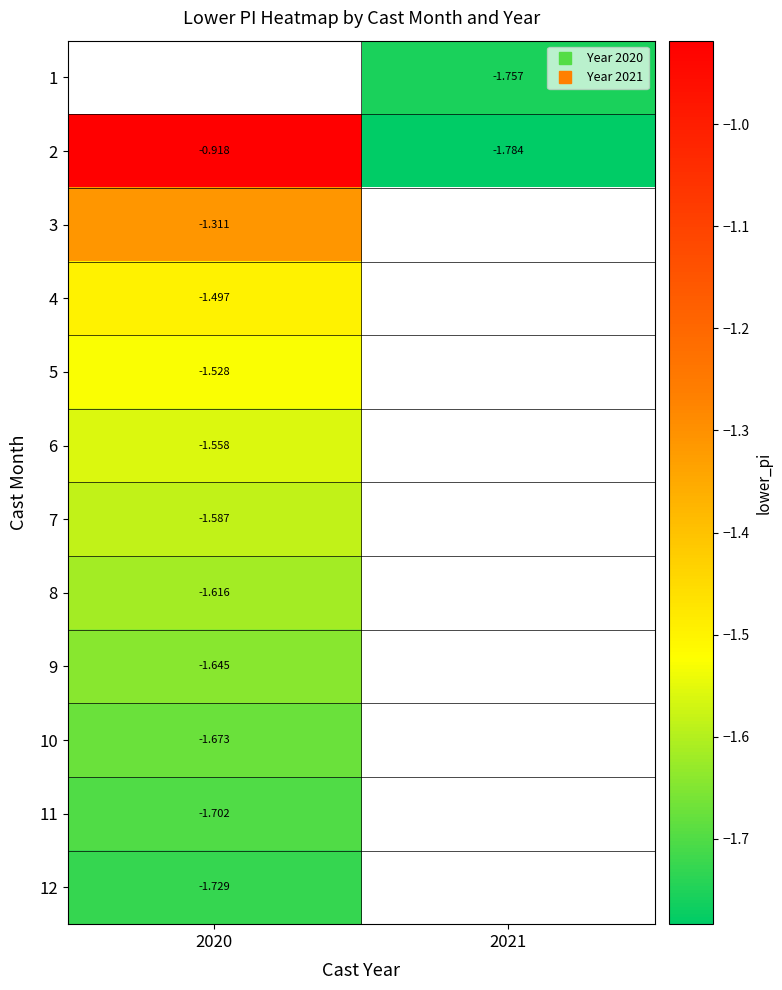

Between 2021 and 2020, which is larger?

2020